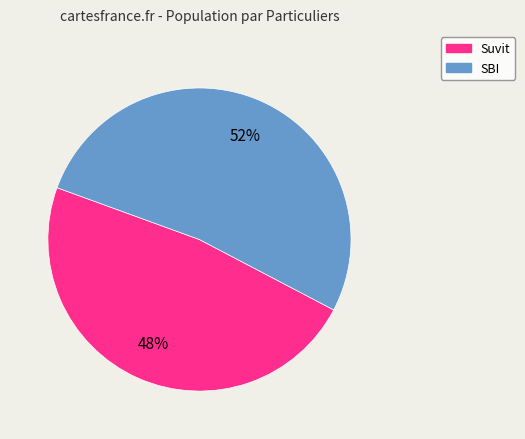

To the nearest percent, what is the average slice percentage?

50%